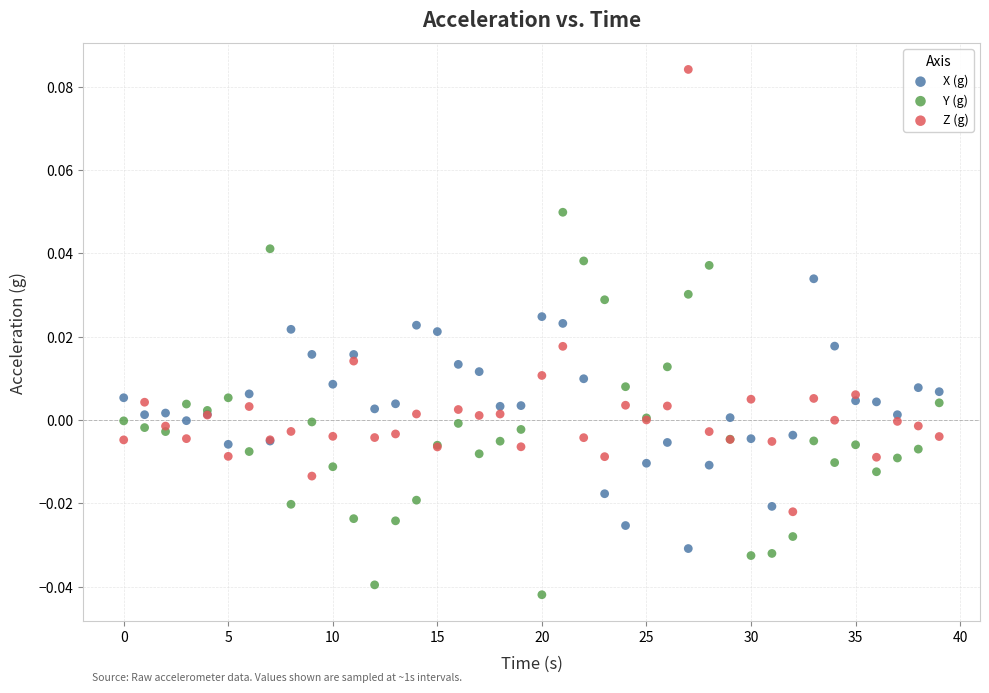

Which series has the largest Y range (max minus min)?

Z (g)